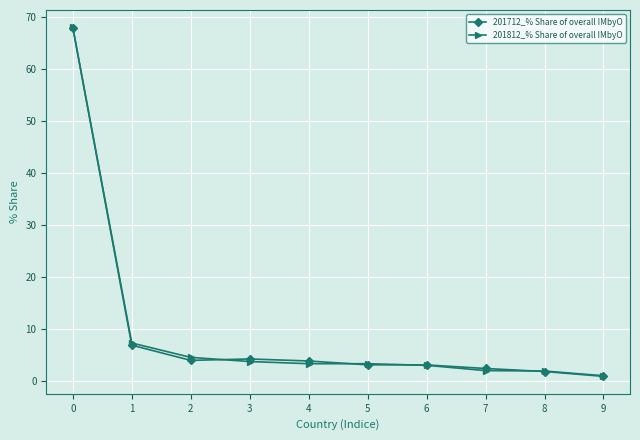

Is the value of 201712_% Share of overall IMbyO at 8 greater than the value of 201812_% Share of overall IMbyO at 2?

No